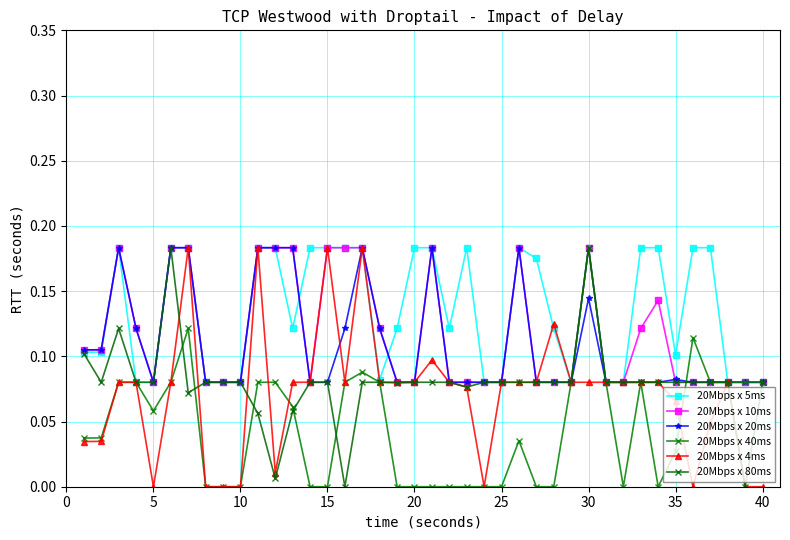

What is the sum of all 20Mbps x 10ms values?

4.7